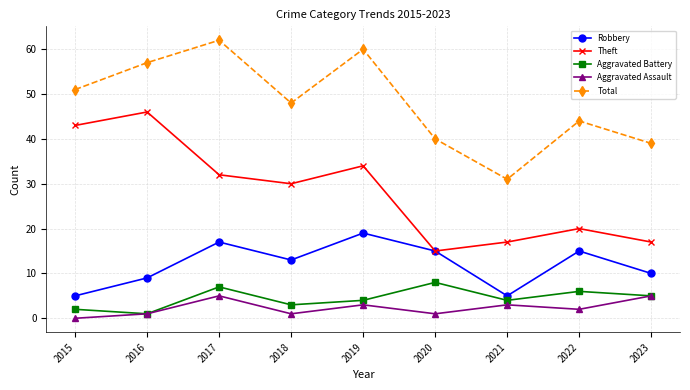

What are all the series names shown in the legend?

Robbery, Theft, Aggravated Battery, Aggravated Assault, Total